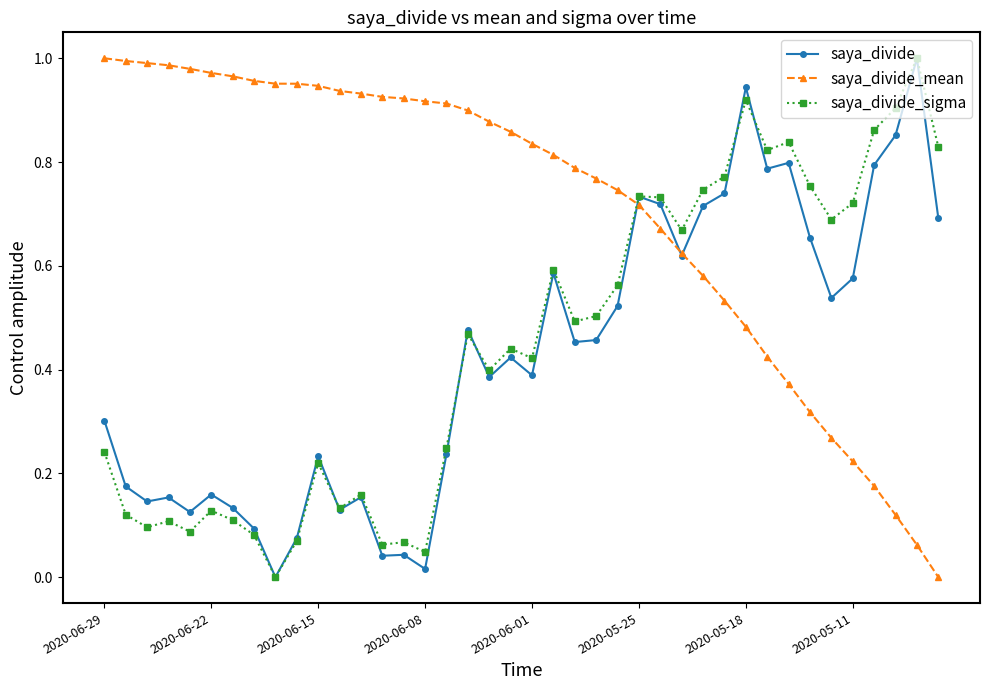

Which series has the largest total across all categories?

saya_divide_mean